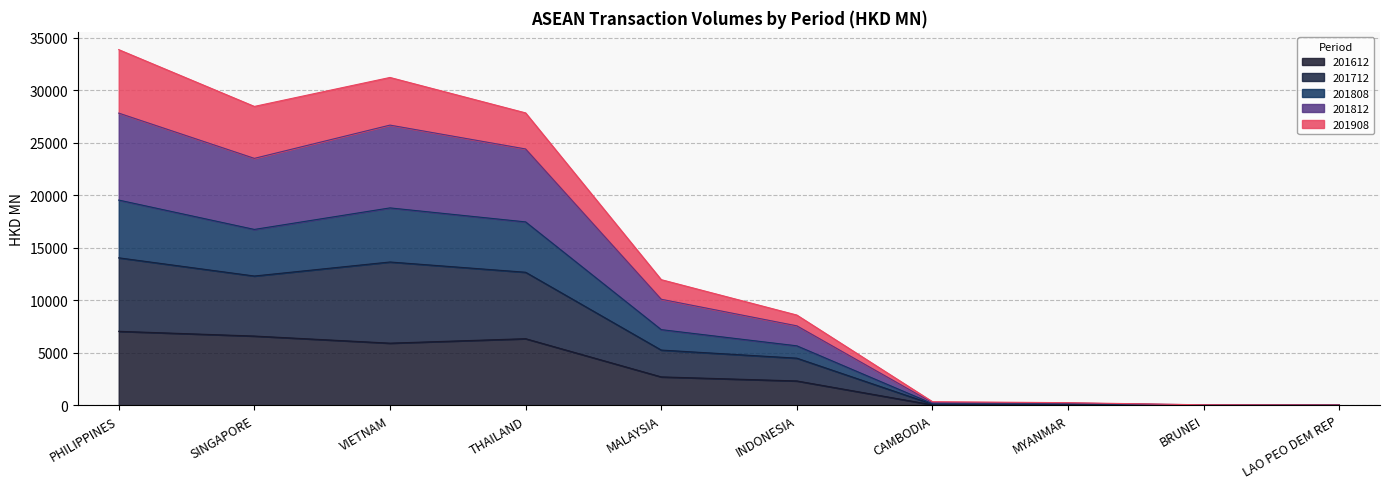

Which label corresponds to the smallest value in the chart?

LAO PEO DEM REP